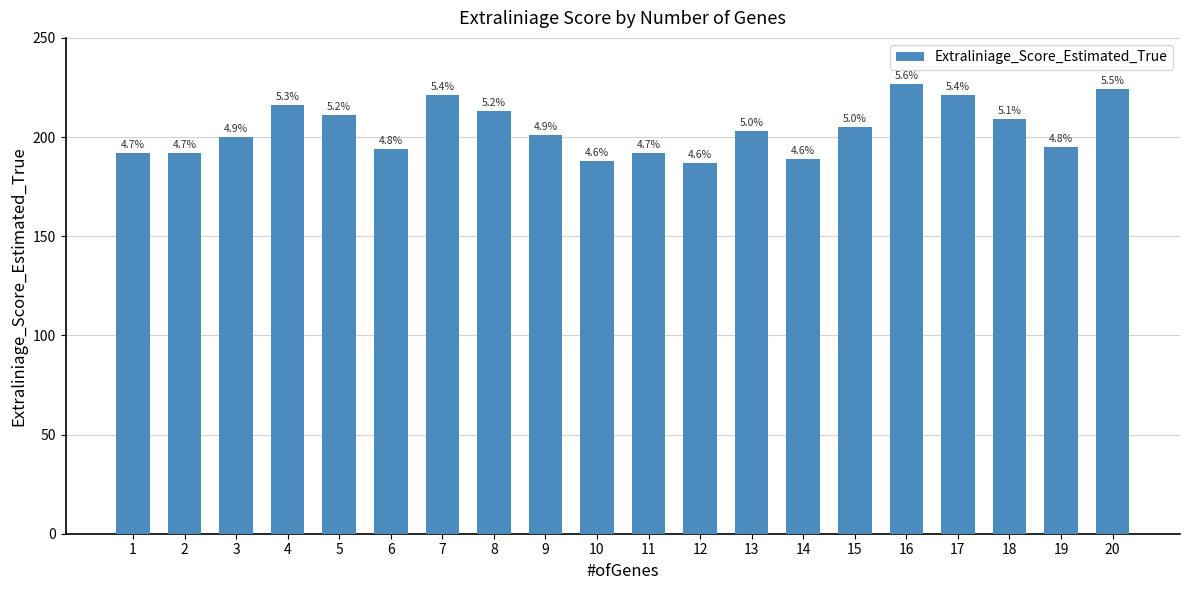

Reading left to right, what are all the values shown in this chart?

1=192	2=192	3=200	4=216	5=211	6=194	7=221	8=213	9=201	10=188	11=192	12=187	13=203	14=189	15=205	16=227	17=221	18=209	19=195	20=224